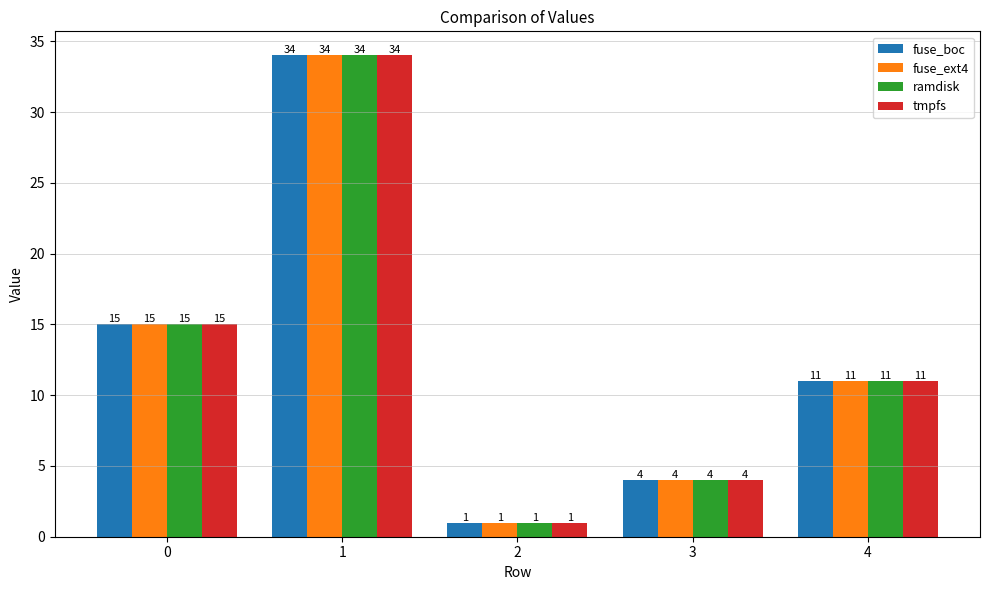

List the labels in order of fuse_boc value, largest first.

1, 0, 4, 3, 2